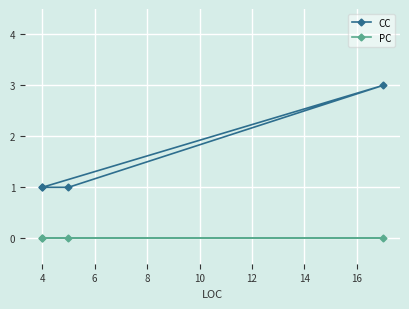

True or false: CC and PC cross at least once.

False